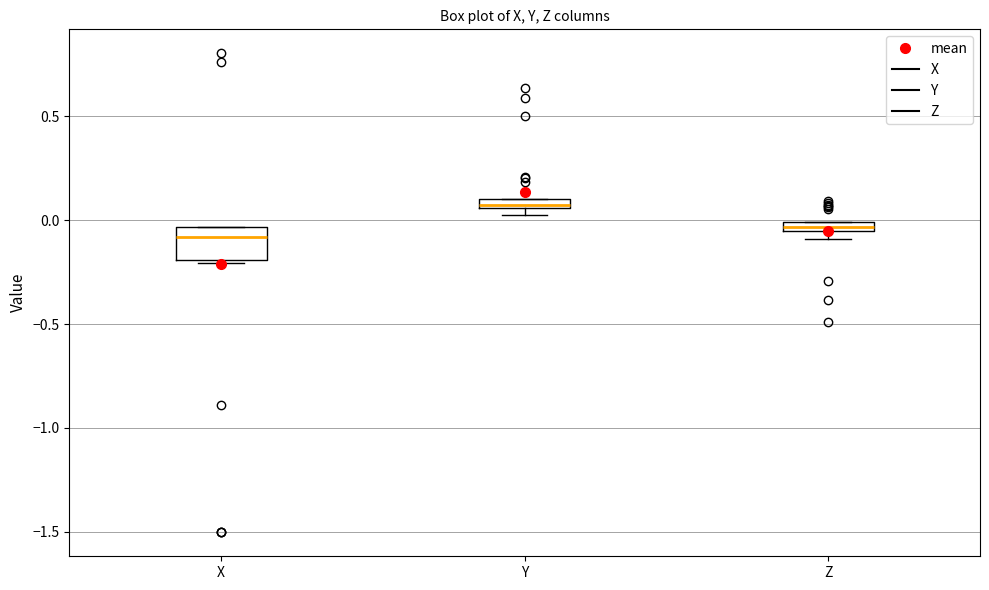

Where is the upper edge of the box for Y on the y-axis? The values are not printed on the chart, so give them approximately, as read against the axis.

0.10